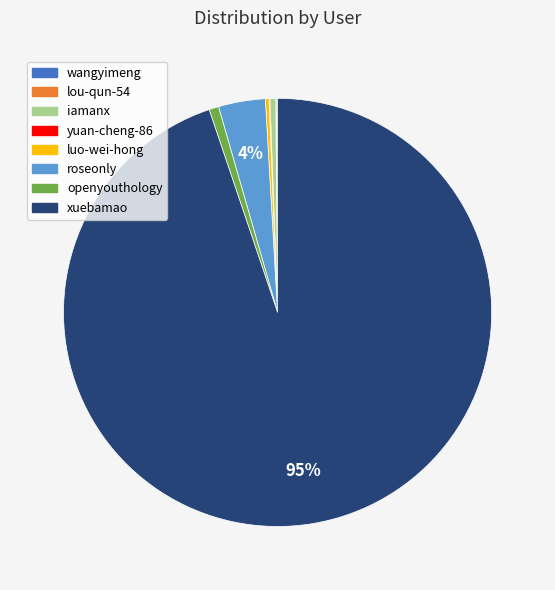

To the nearest percent, what portion does xuebamao represent?

95%